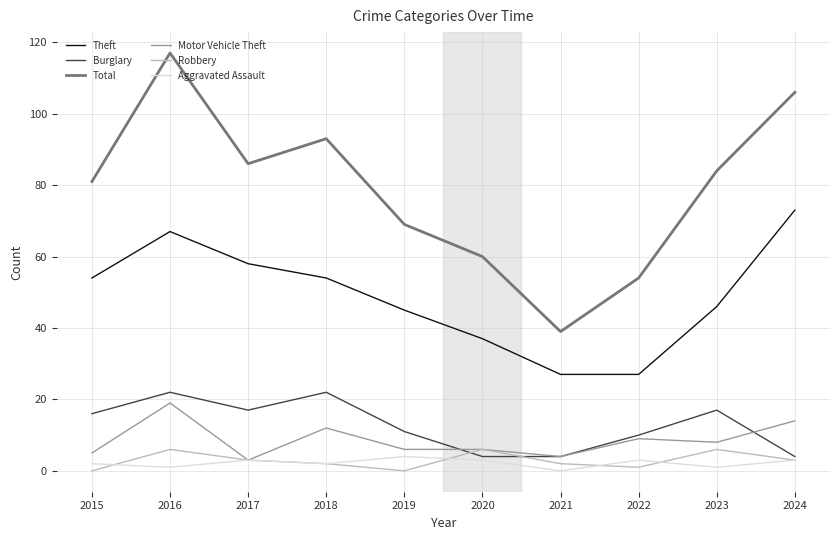

Is the value of Burglary at 2022 greater than the value of Aggravated Assault at 2020?

Yes